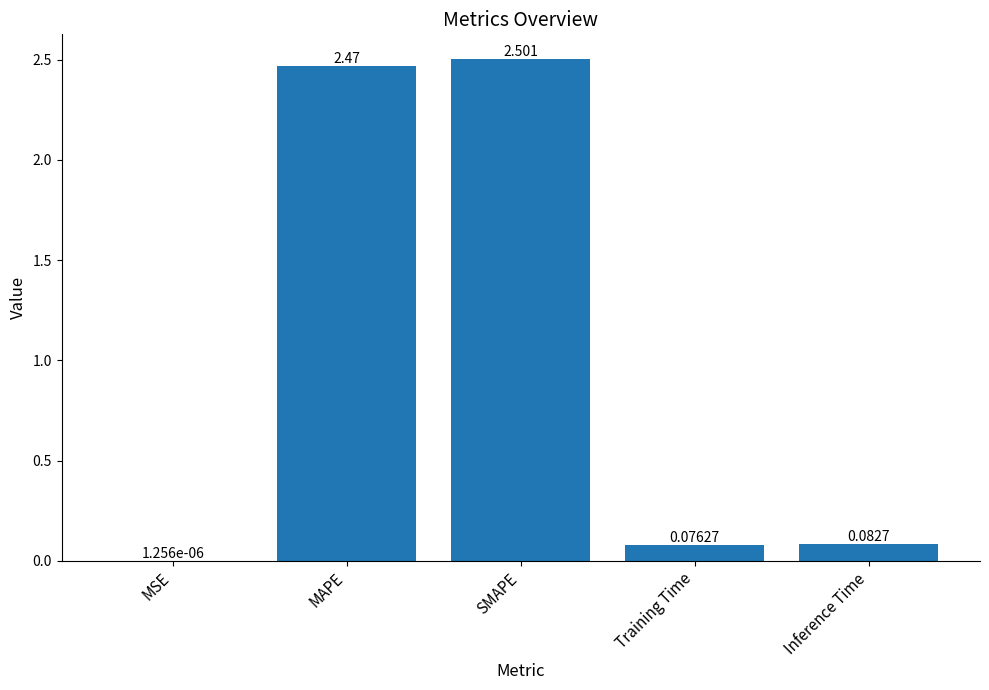

Between MAPE and Training Time, which is larger?

MAPE